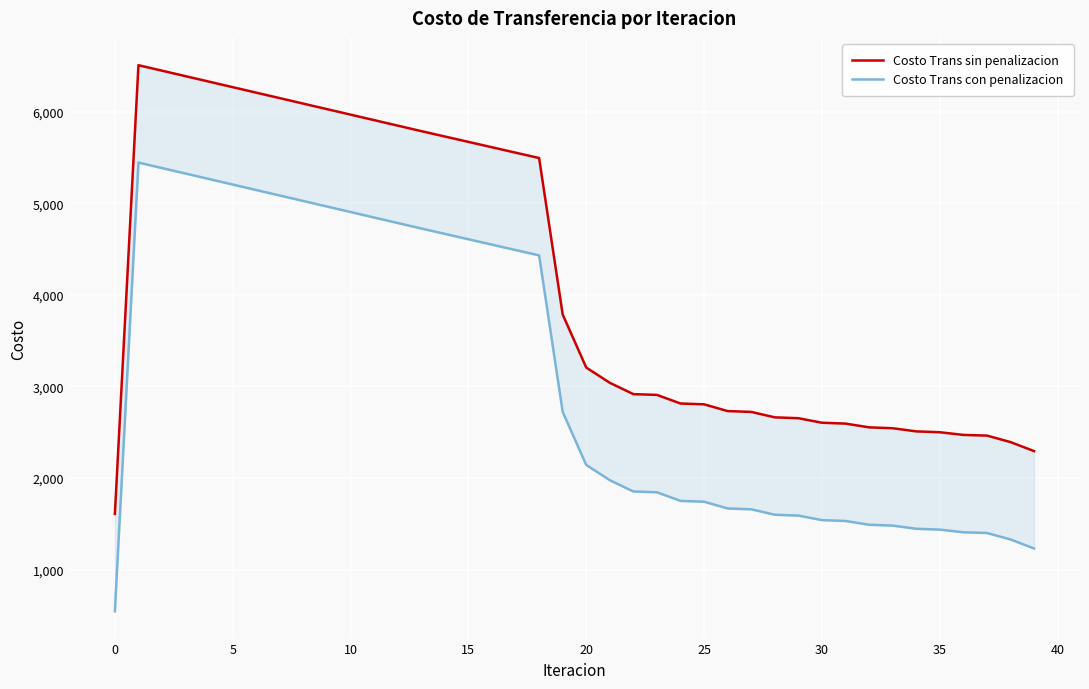

Rank the series at 0 from highest to lowest value.

Costo Trans sin penalizacion, Costo Trans con penalizacion